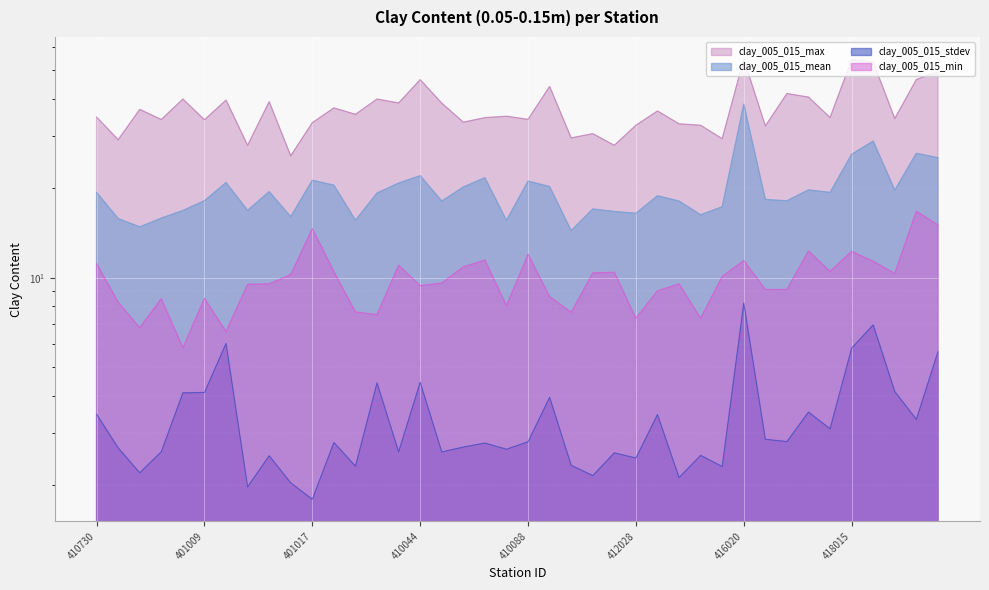

True or false: clay_005_015_mean has more than 2 points higher than both neighbors.

True